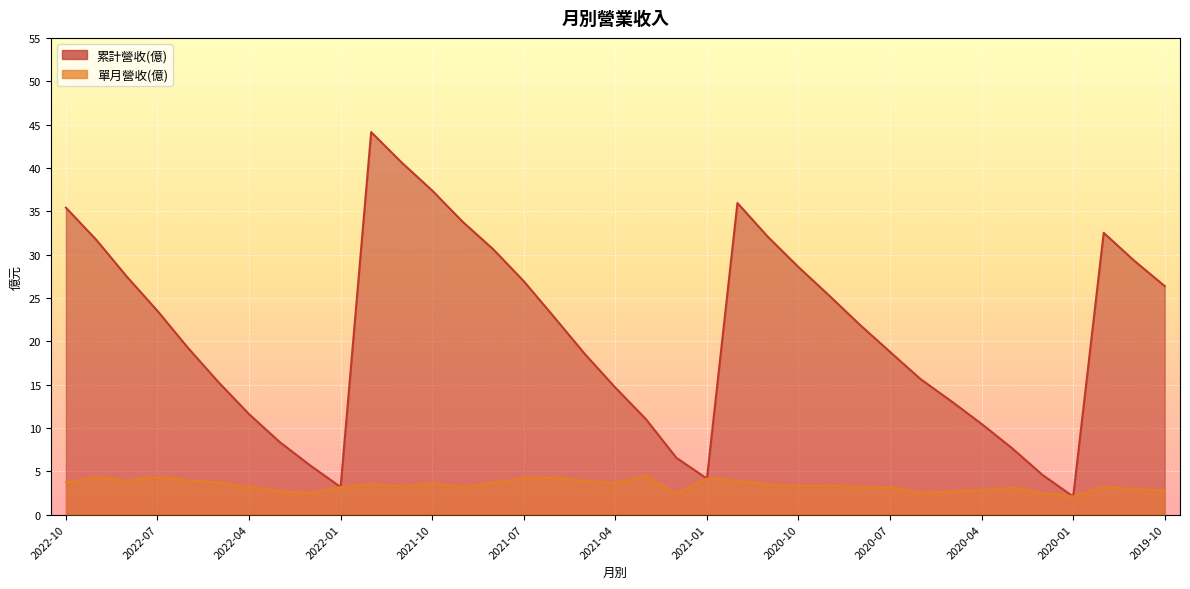

Rank the series at 2020-04 from lowest to highest value.

單月營收(億), 累計營收(億)